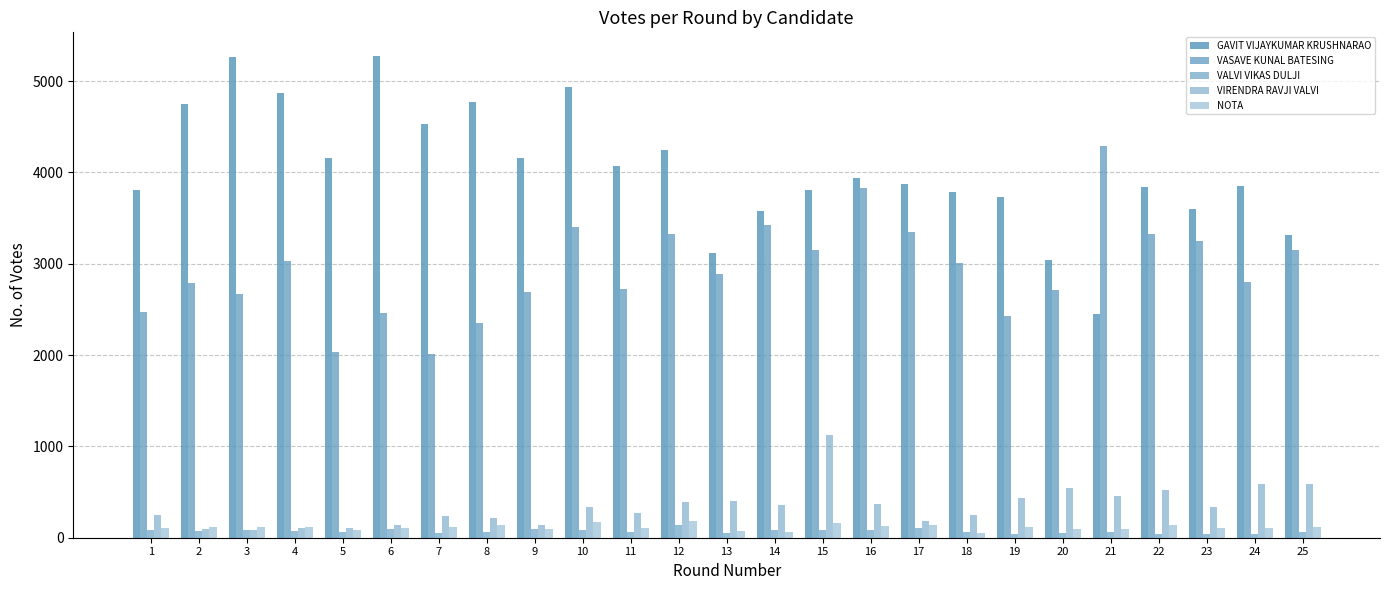

How many groups of bars are there?

25